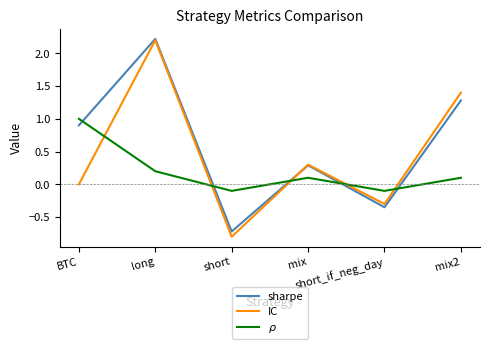

What is the total value across all series at short?

-1.6